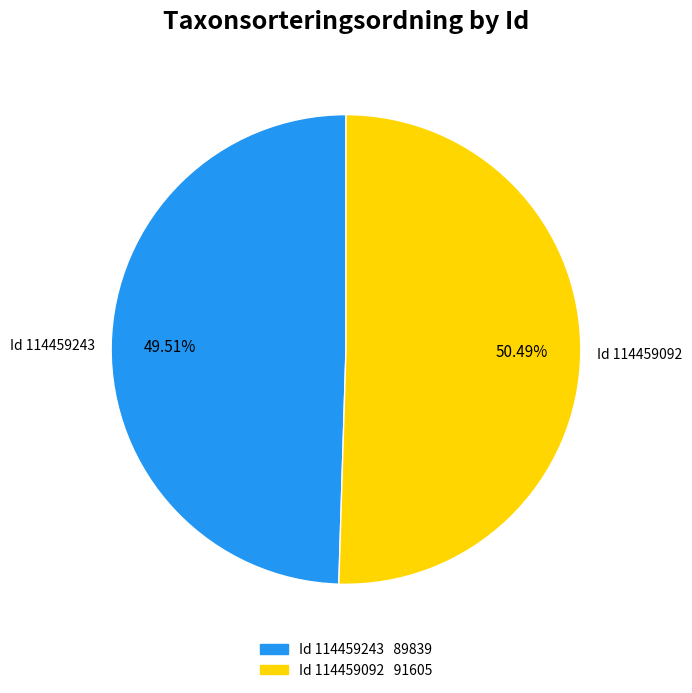

Is there any slice that represents more than half of the pie?

Yes